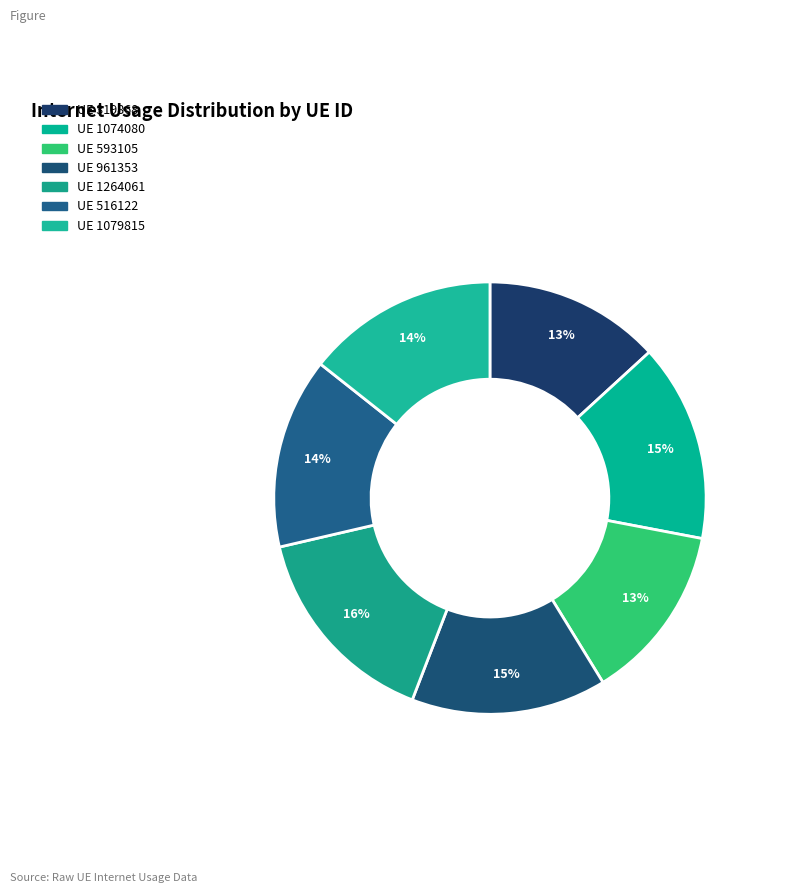

To the nearest percent, what percentage of the pie is 961353?

15%